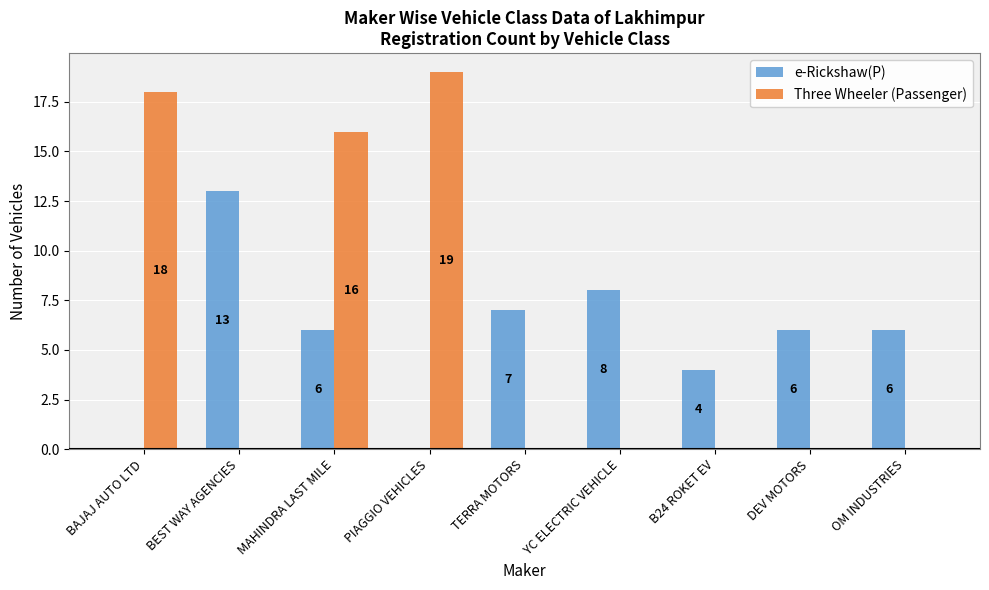

At which category is the sum across all series the highest?

MAHINDRA LAST MILE